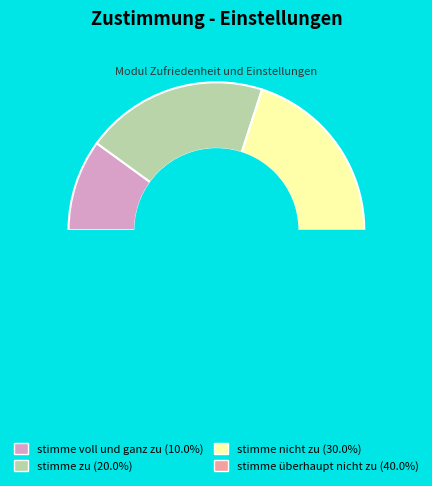

To the nearest percent, what is the combined percentage of stimme überhaupt nicht zu and stimme voll und ganz zu?

50%